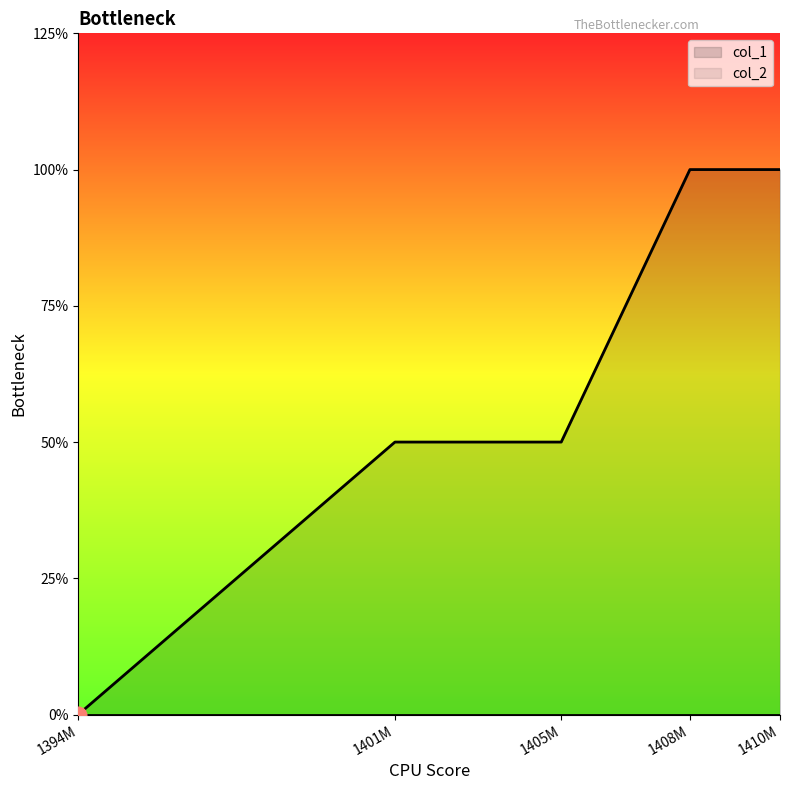

How many lines are shown in the chart?

1